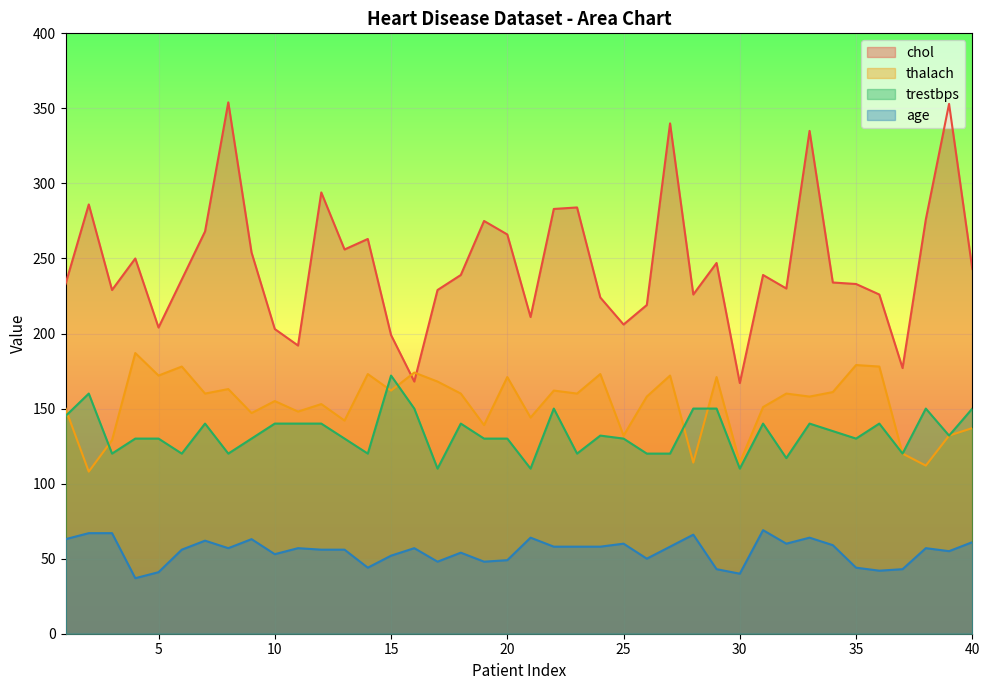

Rank the series by their maximum value, from highest to lowest.

chol, thalach, trestbps, age